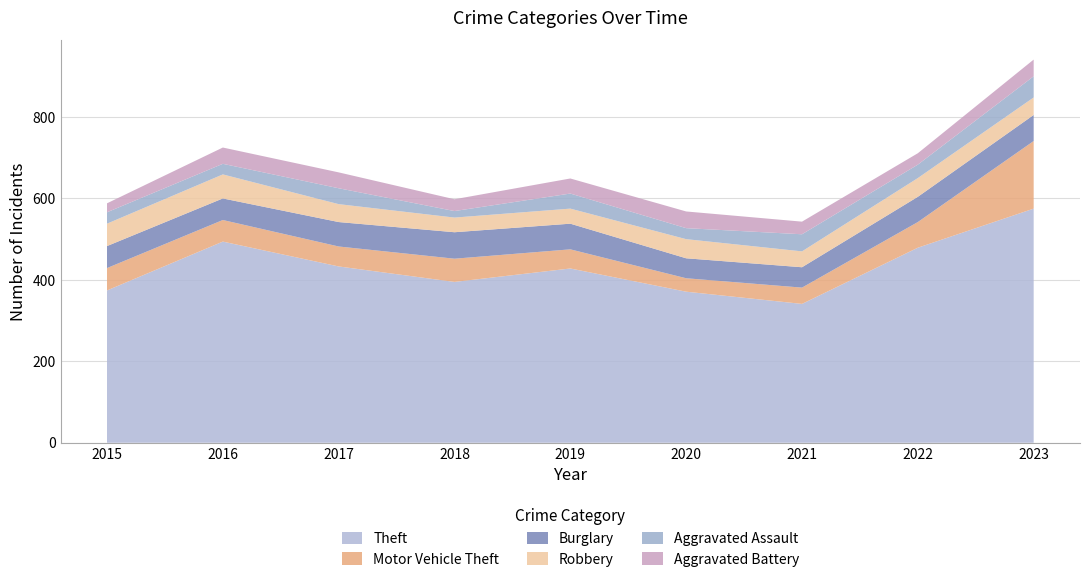

Reading left to right, what are all the values shown in this chart?

Theft: 2015=374	2016=494	2017=433	2018=395	2019=428	2020=371	2021=341	2022=479	2023=575
Motor Vehicle Theft: 2015=55	2016=53	2017=49	2018=57	2019=47	2020=33	2021=40	2022=63	2023=166
Burglary: 2015=54	2016=53	2017=60	2018=65	2019=63	2020=49	2021=50	2022=62	2023=64
Robbery: 2015=55	2016=59	2017=44	2018=36	2019=37	2020=47	2021=39	2022=46	2023=43
Aggravated Assault: 2015=28	2016=26	2017=39	2018=16	2019=37	2020=27	2021=42	2022=33	2023=52
Aggravated Battery: 2015=22	2016=40	2017=39	2018=29	2019=37	2020=41	2021=31	2022=28	2023=41